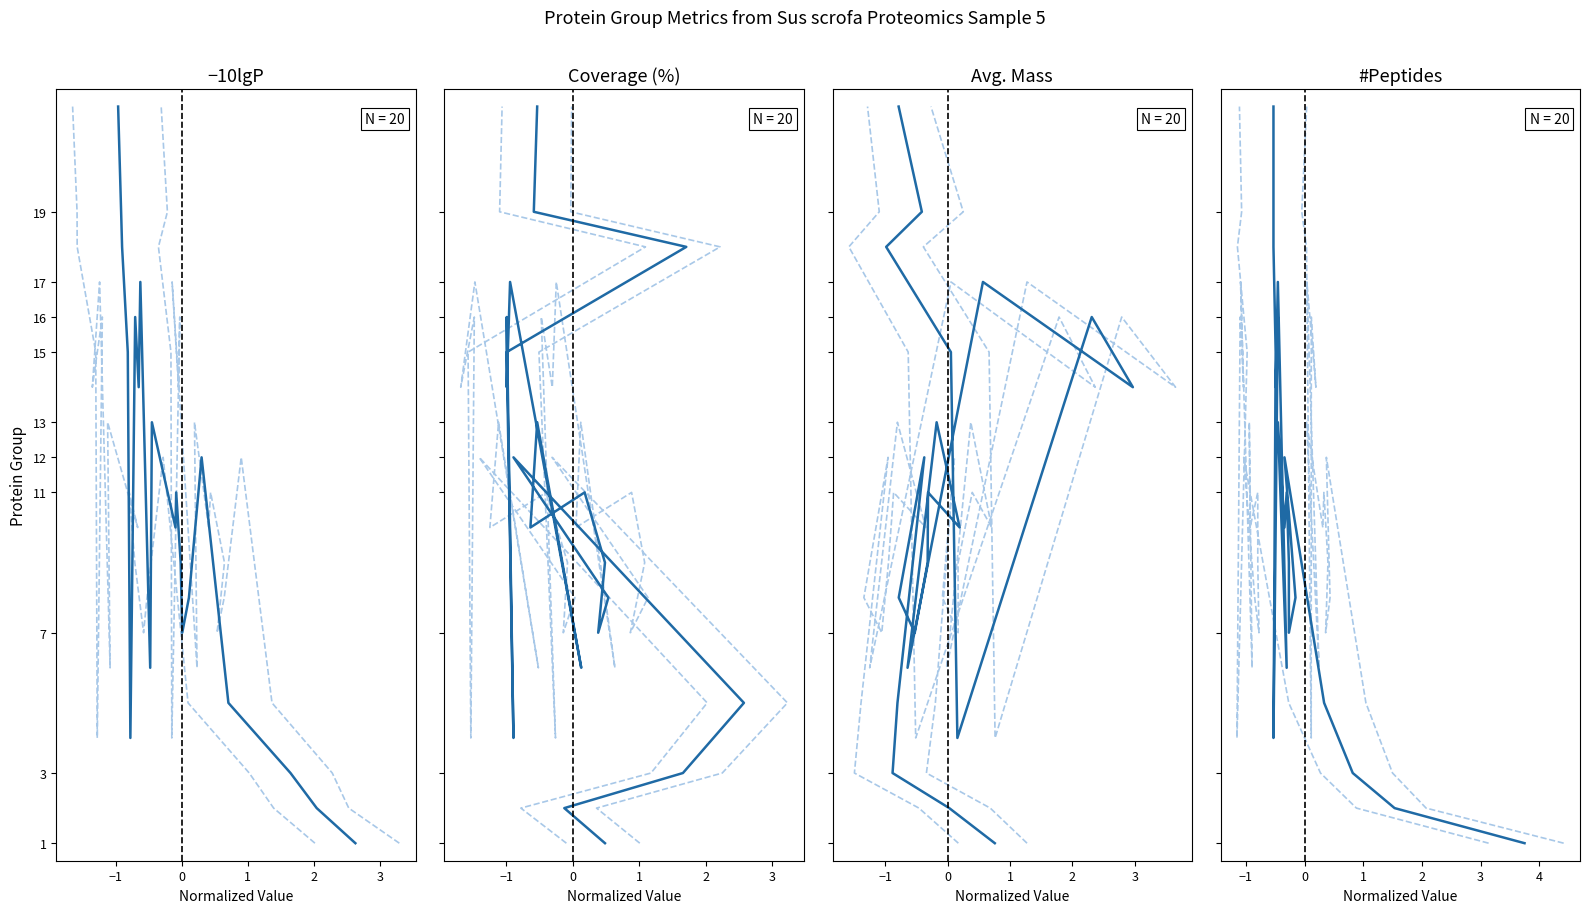

How many data points in −10lgP are less than 11?

10